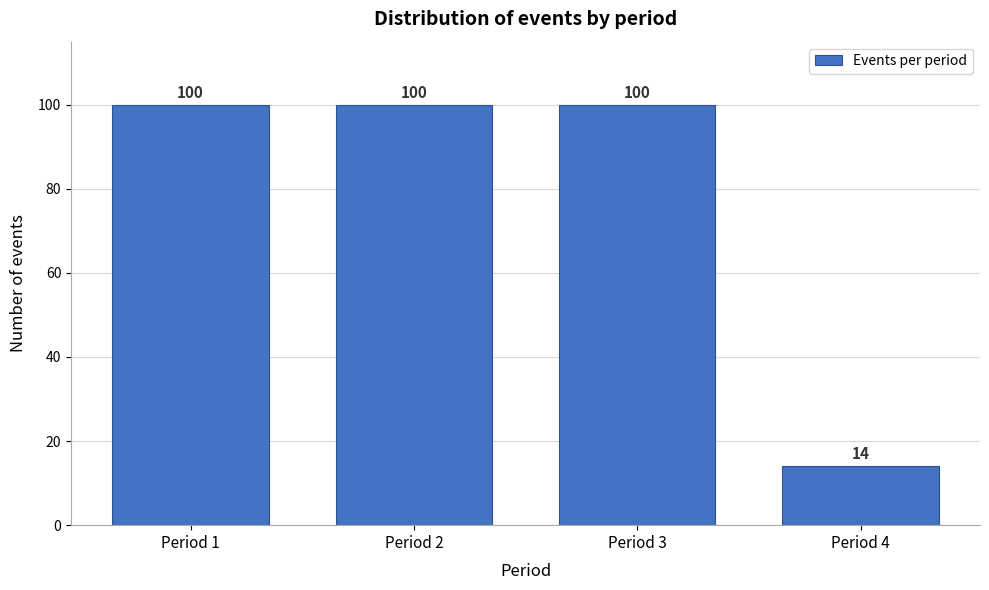

Reading right to left, what are all the values shown in this chart?

Period 4=14	Period 3=100	Period 2=100	Period 1=100